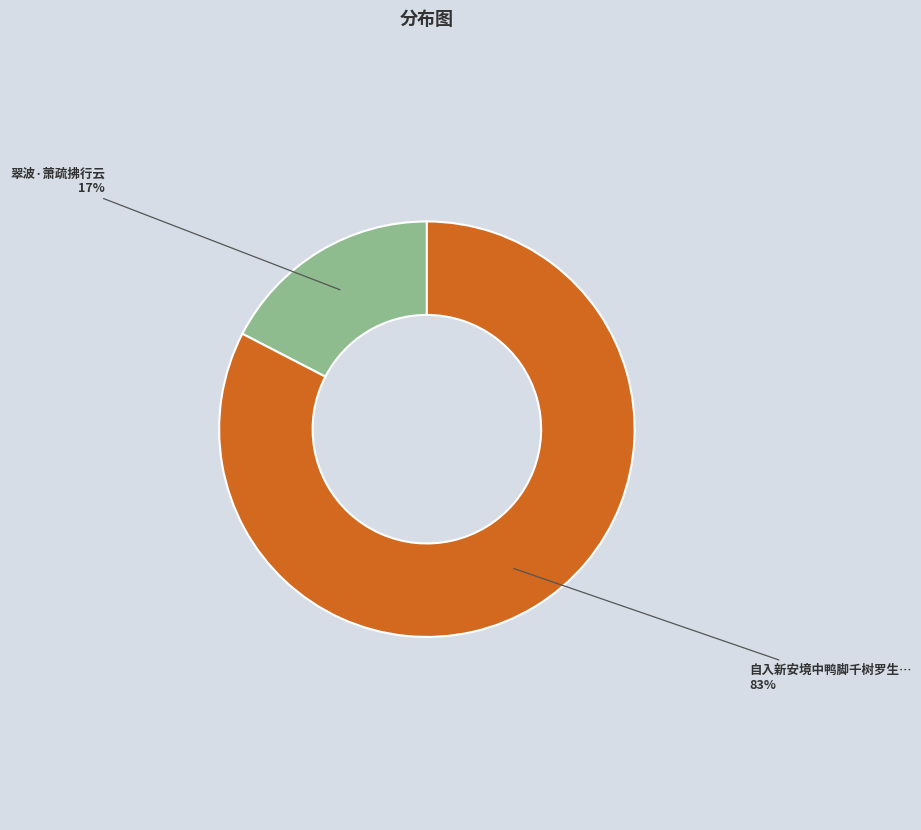

Does any single category account for the majority?

Yes